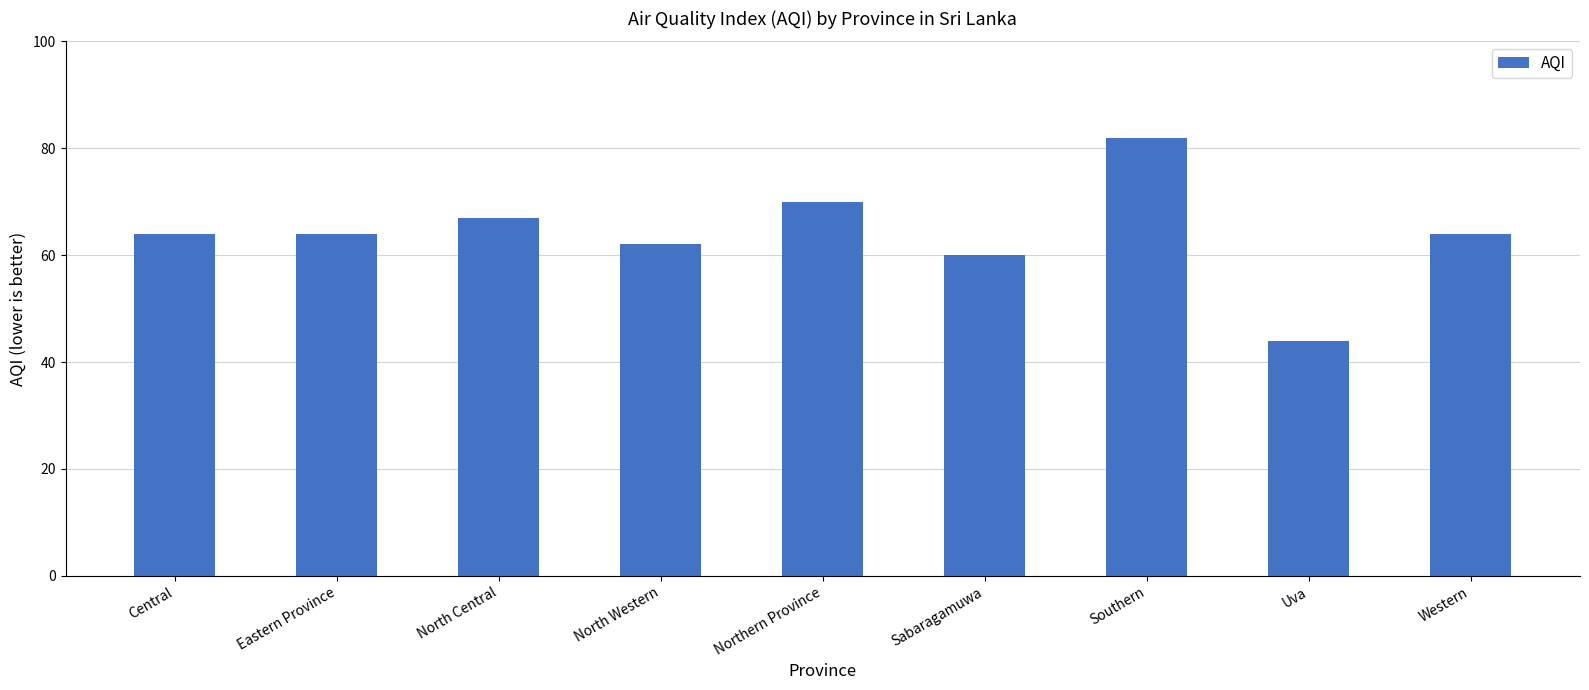

How many bars are there in total?

9